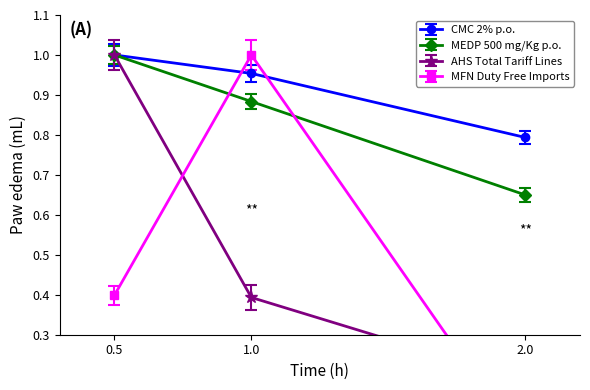

List the labels in order of CMC 2% p.o. value, largest first.

0.5, 1.0, 2.0